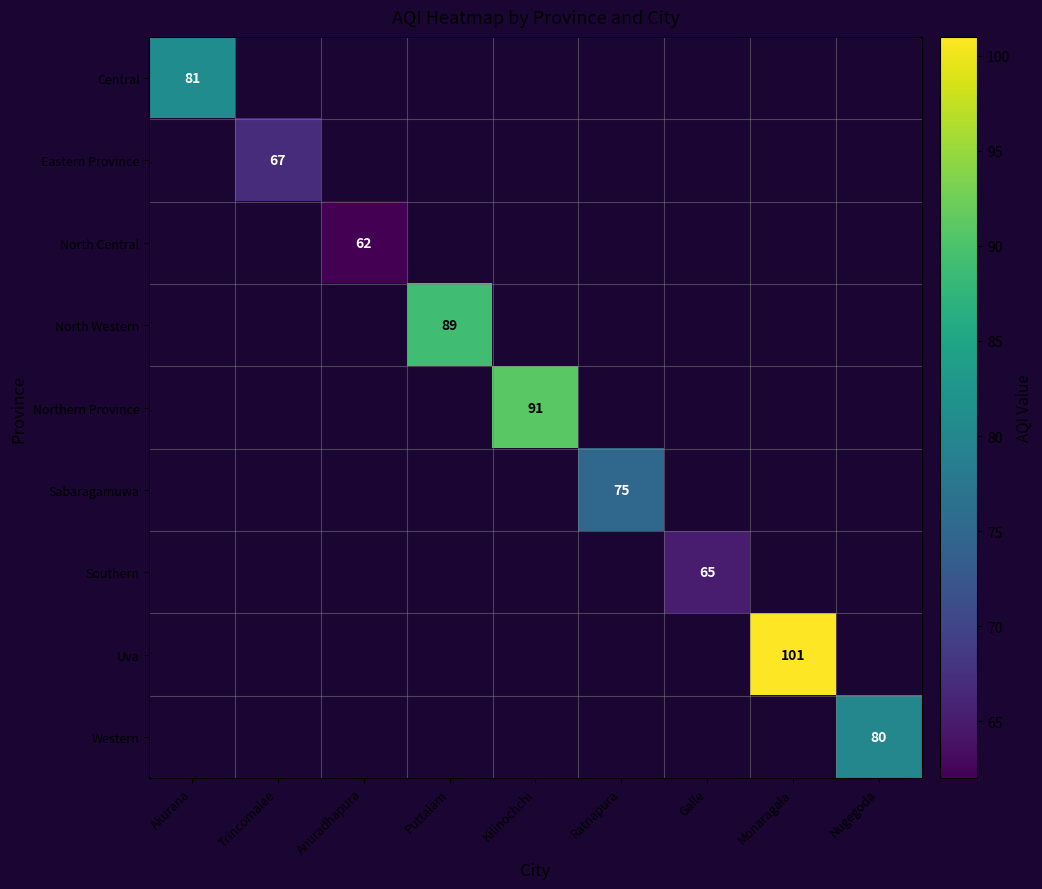

Rank the categories by Eastern Province value from lowest to highest.

Akurana, Trincomalee, Anuradhapura, Puttalam, Kilinochchi, Ratnapura, Galle, Monaragala, Nugegoda